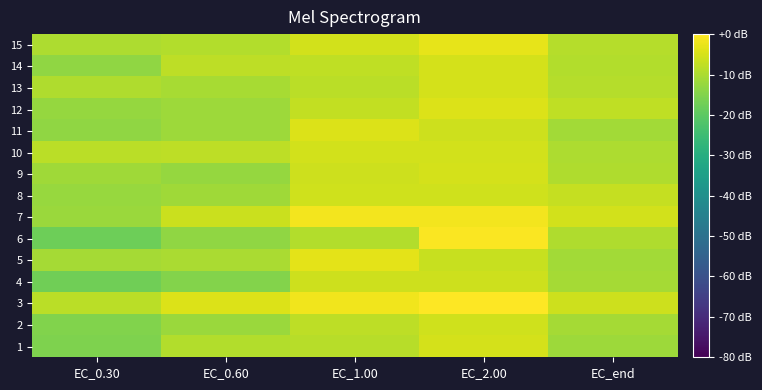

Between EC_1.00 and EC_0.60, which is larger?

EC_1.00